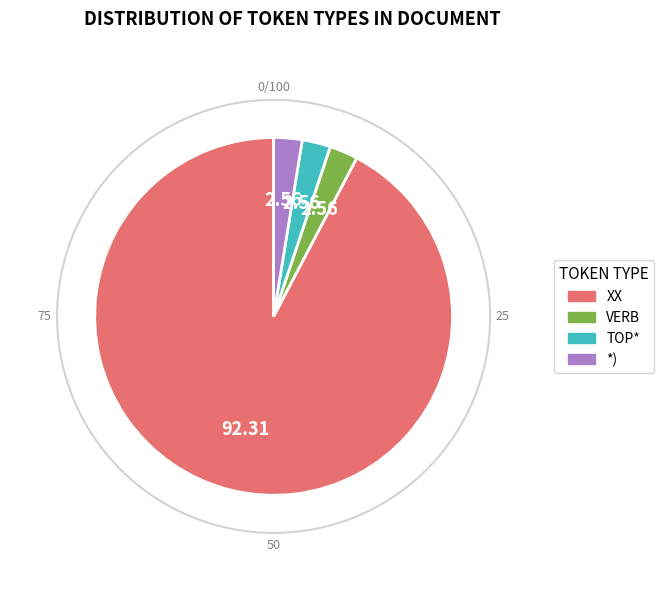

Is it true that VERB is 3% of the pie?

True